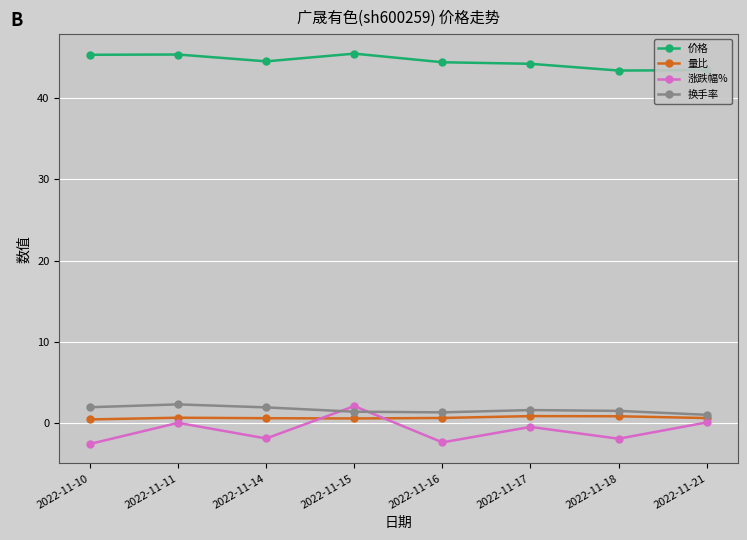

True or false: 换手率 and 价格 intersect in this chart.

False